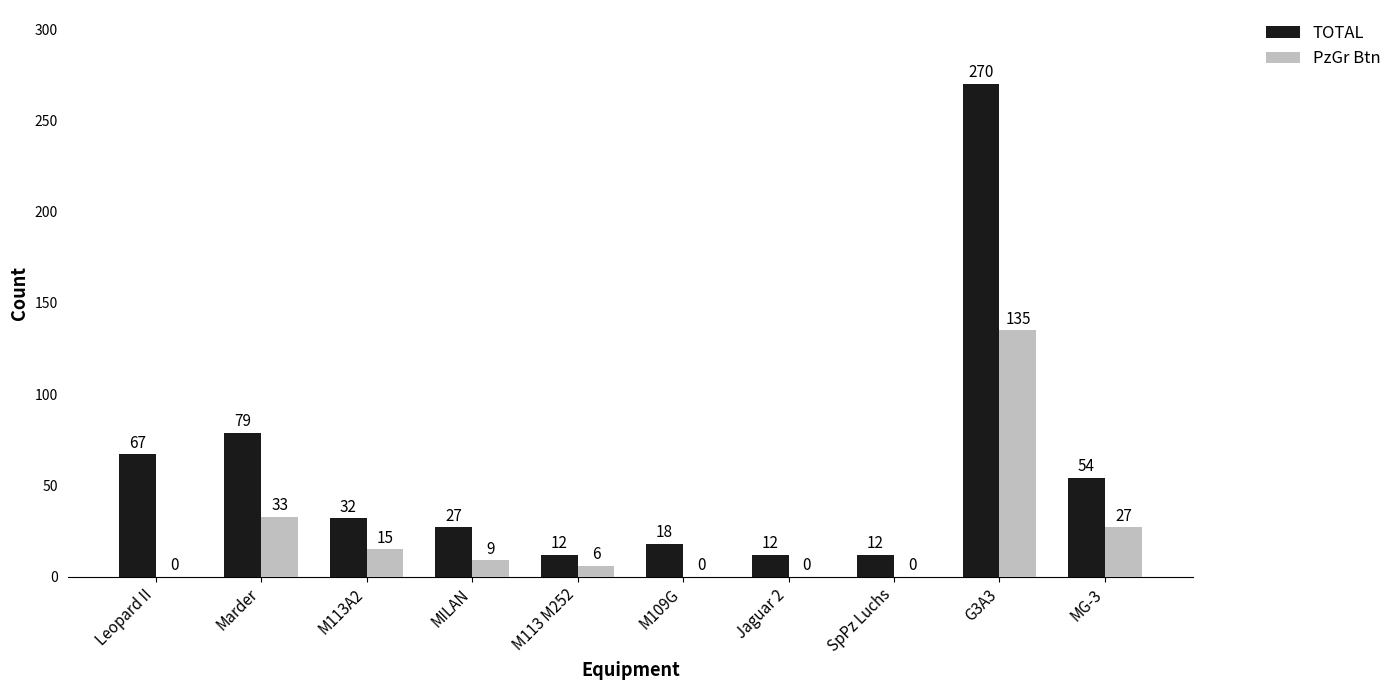

True or false: TOTAL has a value of 54 at MG-3.

True